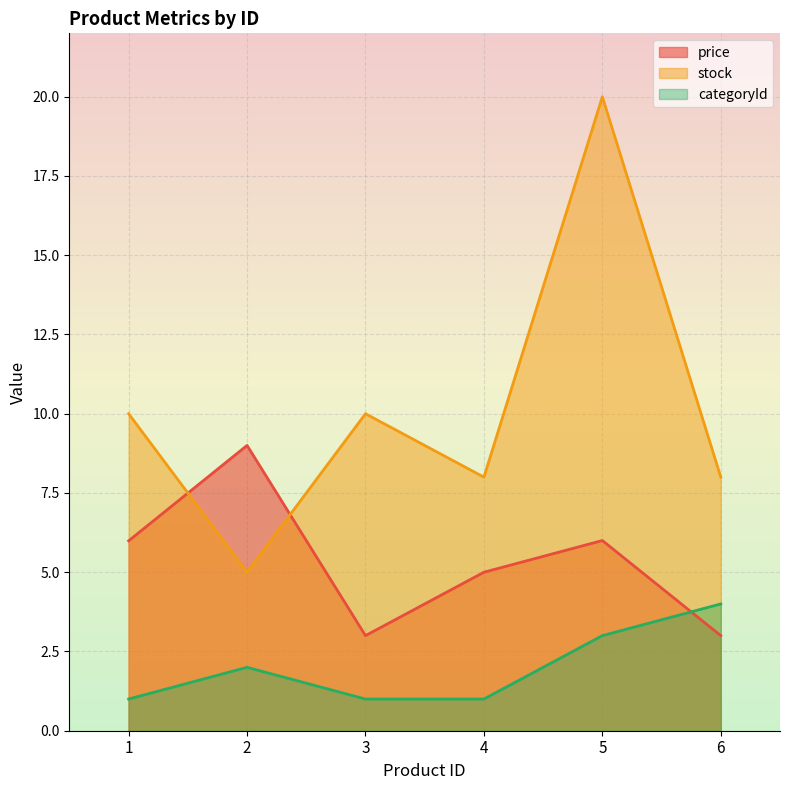

At which category does price reach its first local peak?

2